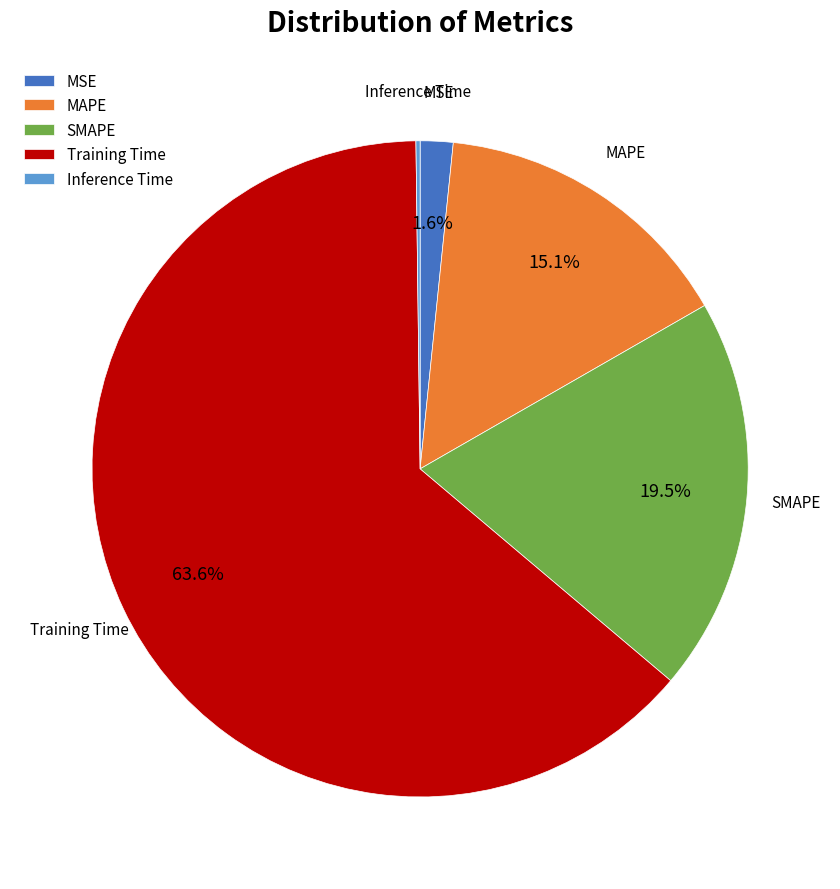

To the nearest percent, what is the difference between the SMAPE and MSE slice percentages?

18%